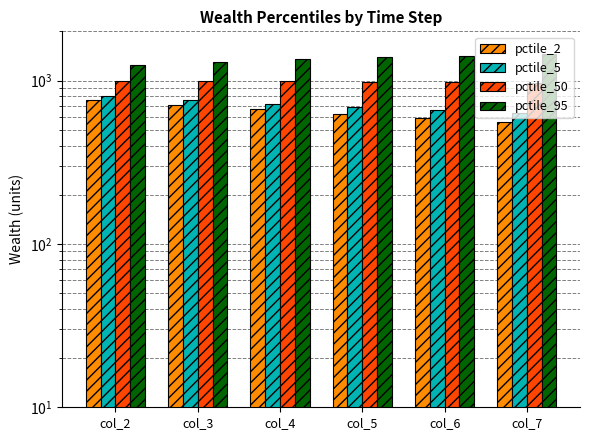

What is the highest value of the pctile_5 series?

805.1